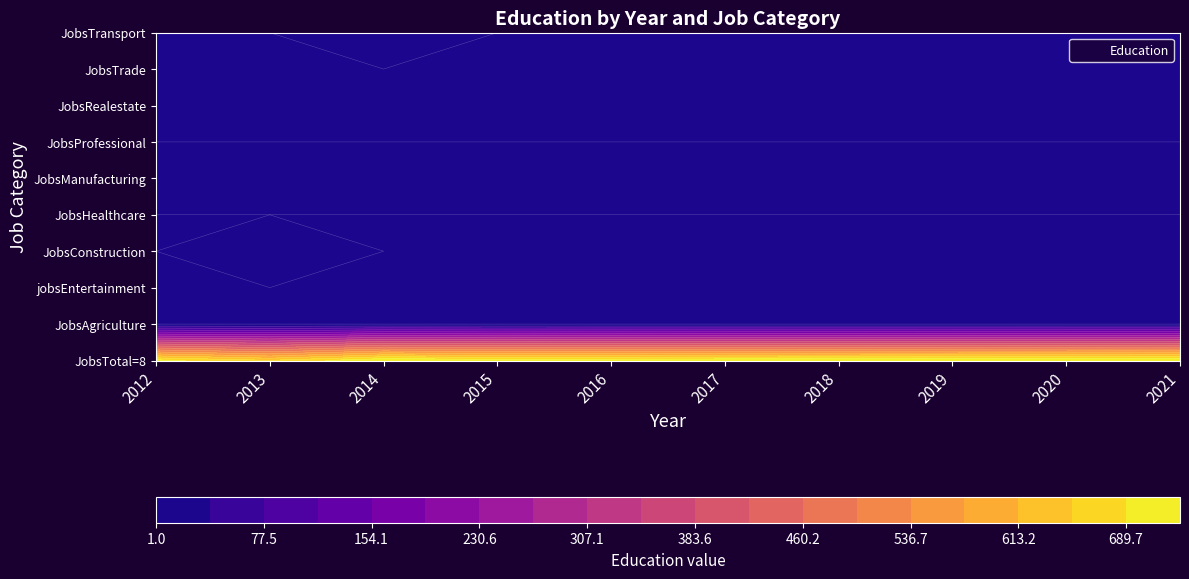

Reading left to right, list all the values displayed in this chart.

2012: 702	1	1	1	1	2	1	1	1	1
2013: 655	1	1	2	1	2	1	1	1	1
2014: 727	1	1	1	1	3	1	1	1	2
2015: 711	1	1	1	1	3	1	1	1	1
2016: 716	1	1	1	1	2	1	1	1	1
2017: 720	1	1	1	1	2	1	1	1	1
2018: 722	1	1	1	1	2	1	1	1	1
2019: 724	1	1	1	1	2	1	1	1	1
2020: 726	1	1	1	1	2	1	1	1	1
2021: 728	1	1	1	1	2	1	1	1	1